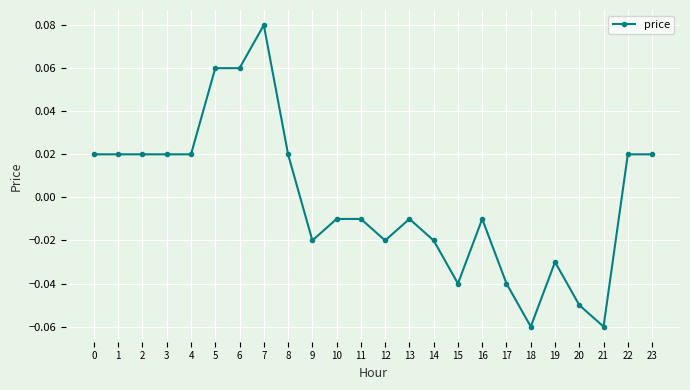

Is this an area chart (filled region under the line)?

No